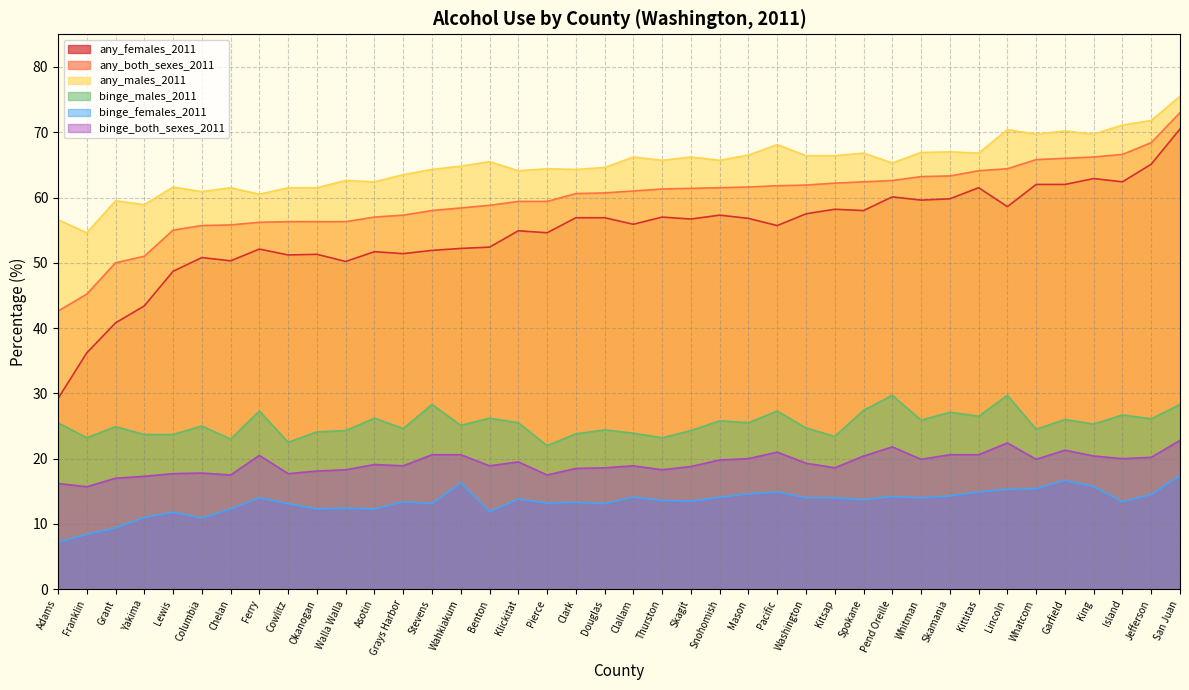

True or false: binge_females_2011 and binge_both_sexes_2011 cross at least once.

False